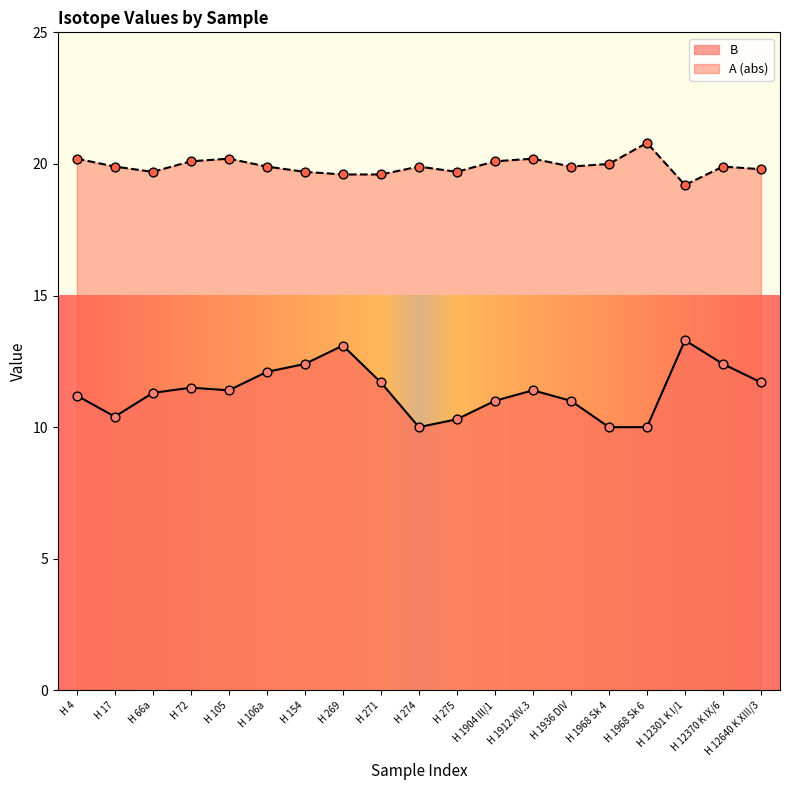

Which series has the widest spread of Y values?

B